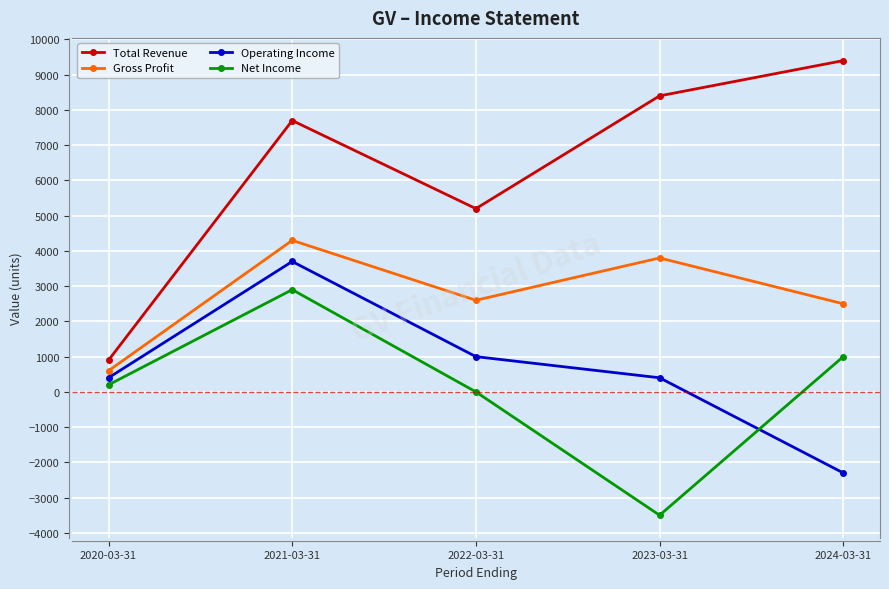

How many Operating Income values are between 400 and 1000?

3